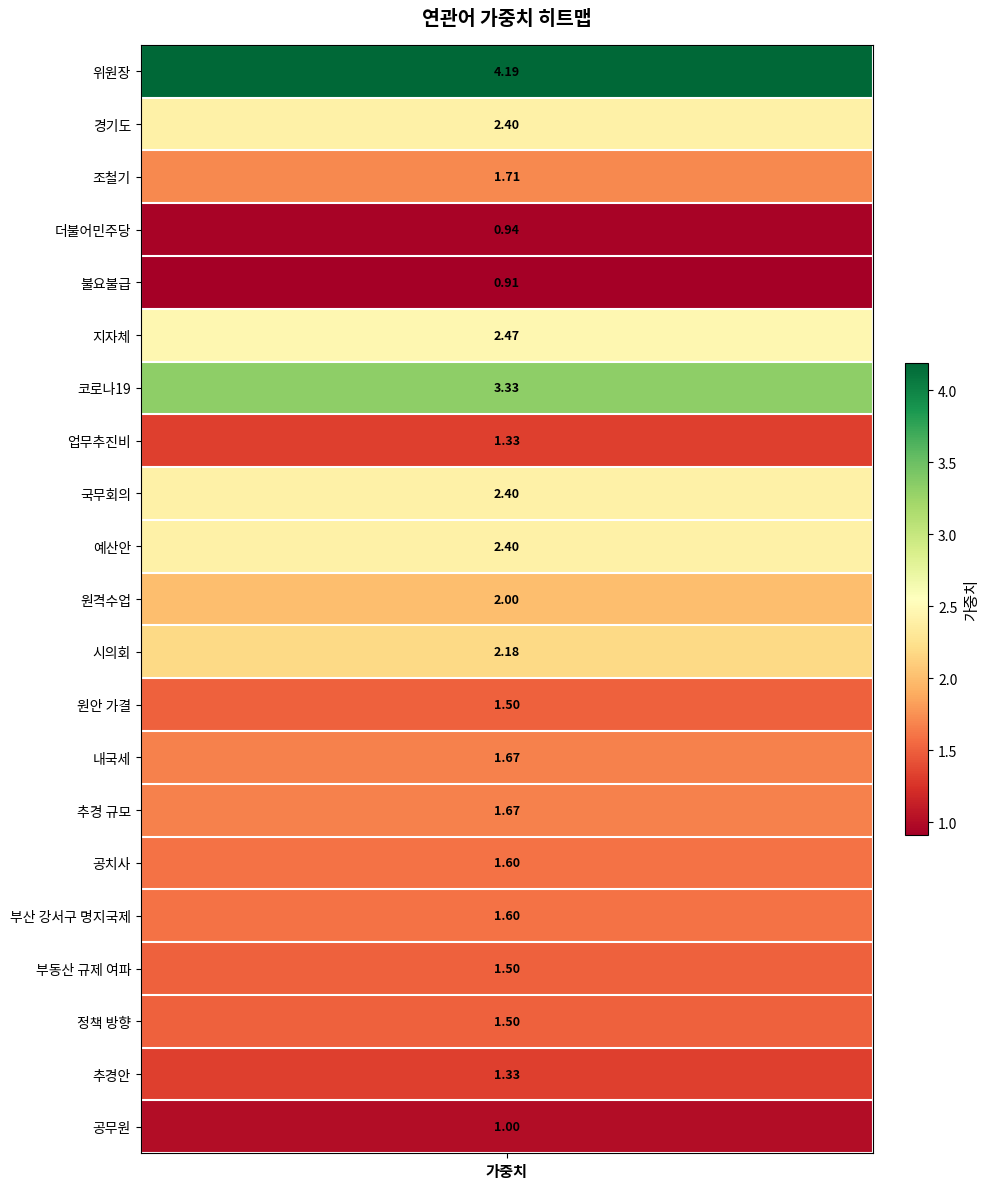

Which label corresponds to the largest value in the chart?

위원장